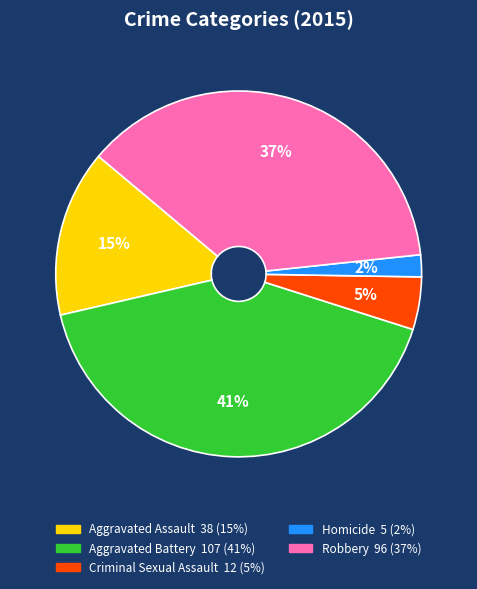

To the nearest percent, what is the average slice percentage?

20%